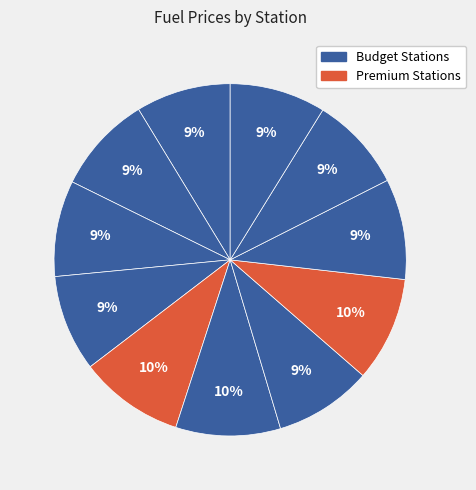

How many slices are in this pie chart?

11